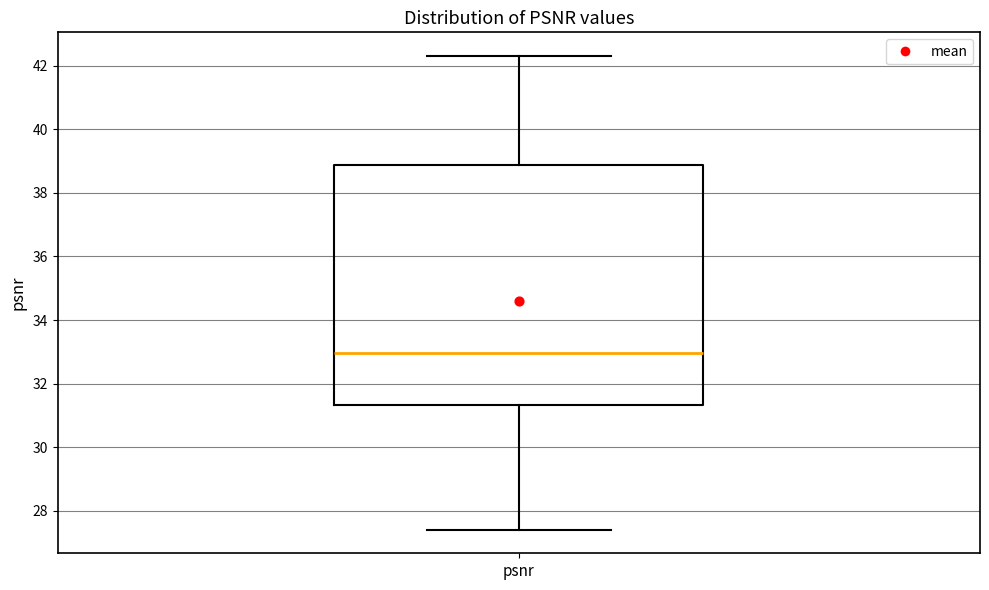

Transcribe this box plot: give where the median line is, the range the box spans, and where the two whiskers end, as read against the y-axis. The values are not printed on the chart, so give them approximately, as read against the axis.

median 33.0, box 31.4 to 38.8, whiskers 27.4 to 42.4